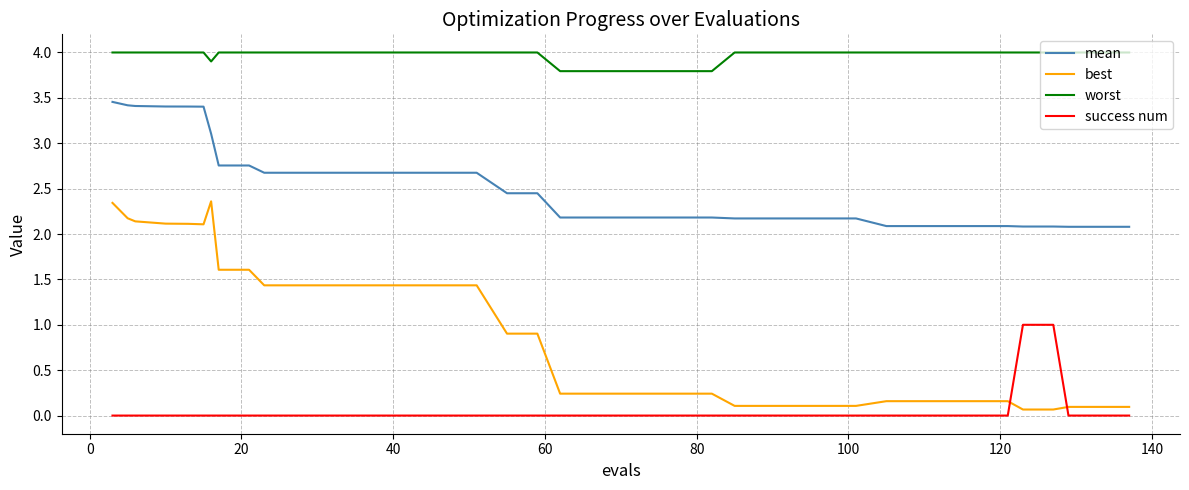

Which series has the largest total across all categories?

worst